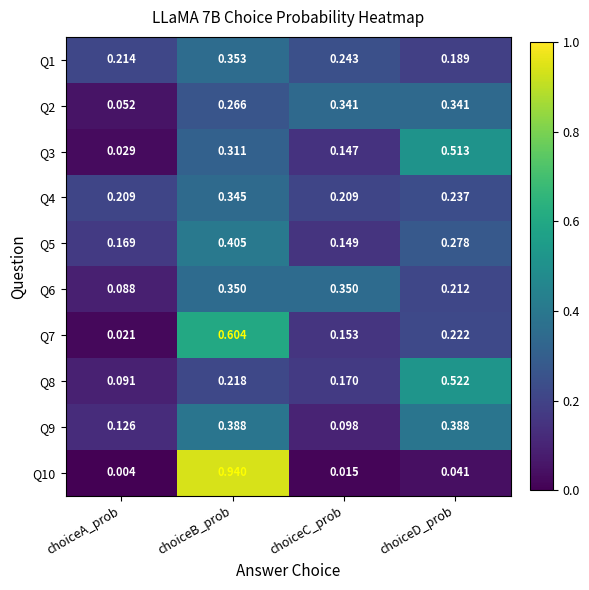

At which label is Q2 closest to 0?

choiceA_prob